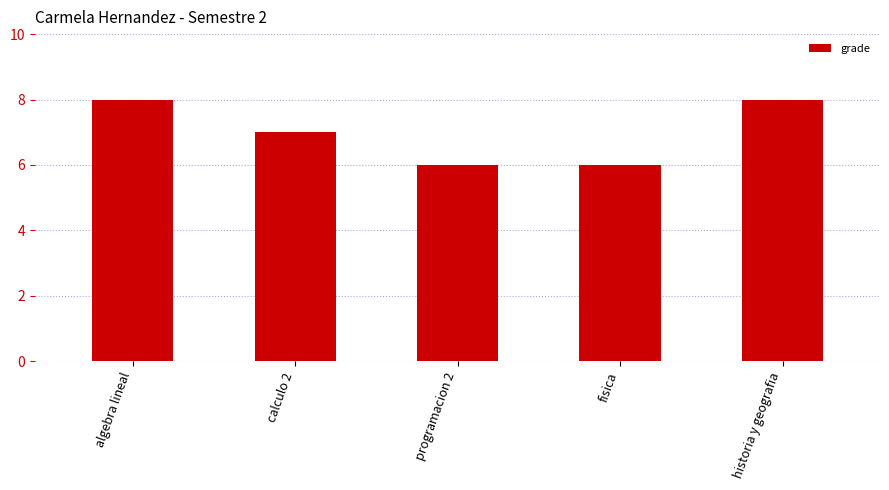

How many bars are there in total?

5